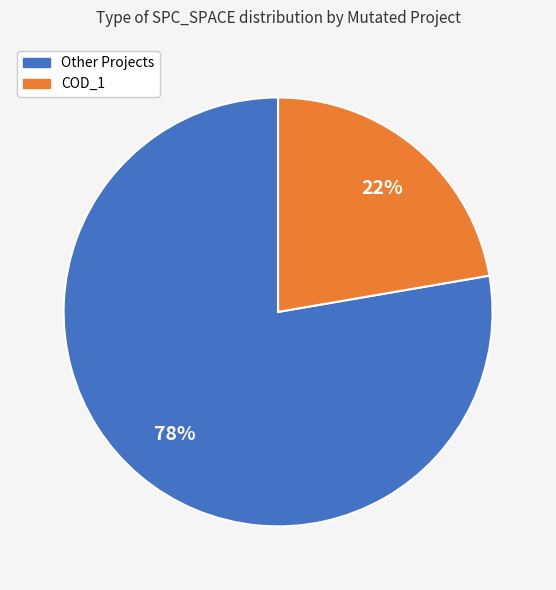

Is there any slice that represents more than half of the pie?

Yes